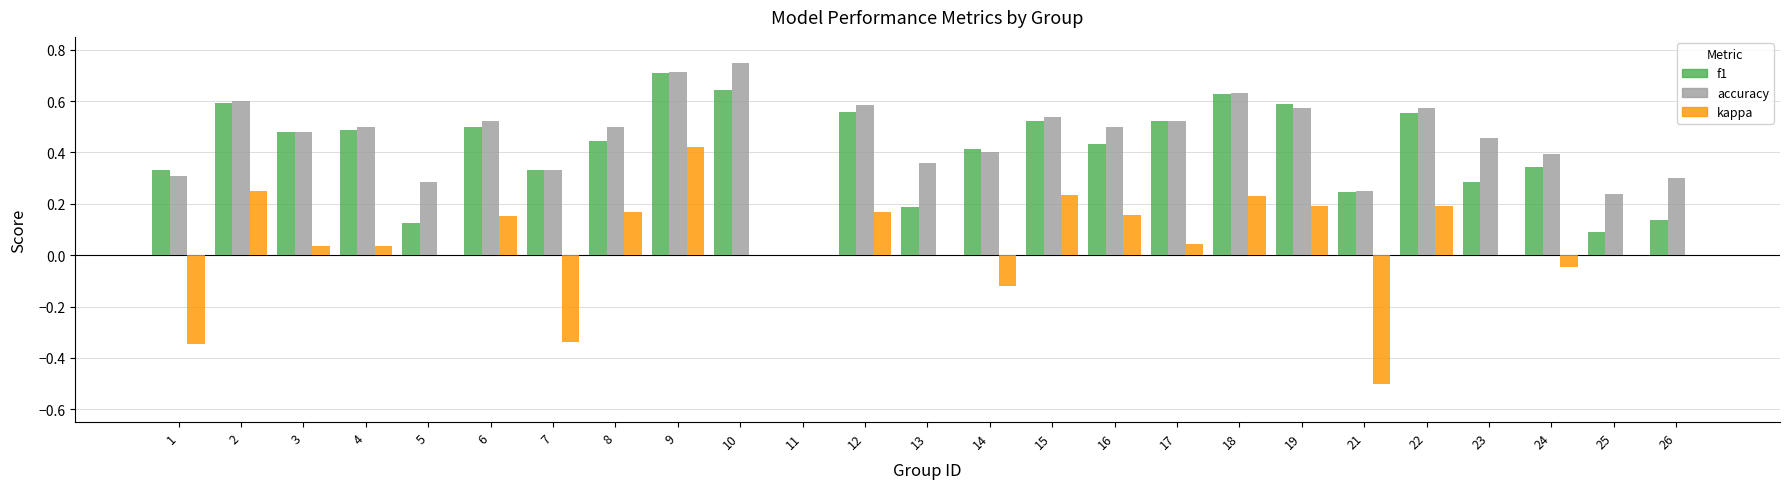

Is the value of kappa at 16 greater than the value of f1 at 12?

No